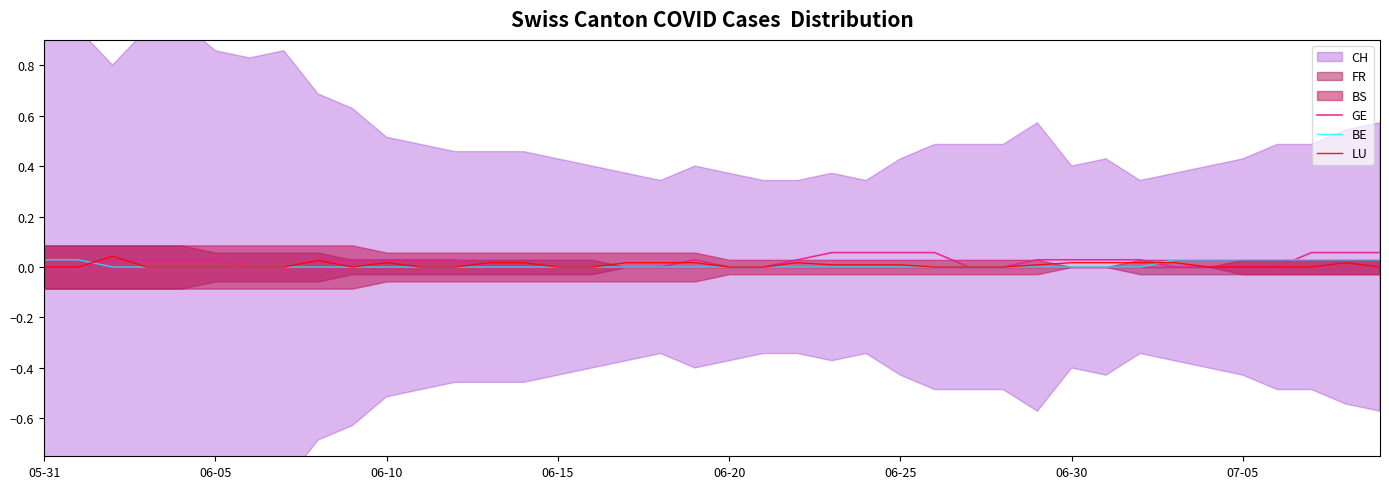

What is the label of the 13th point from the right?

27